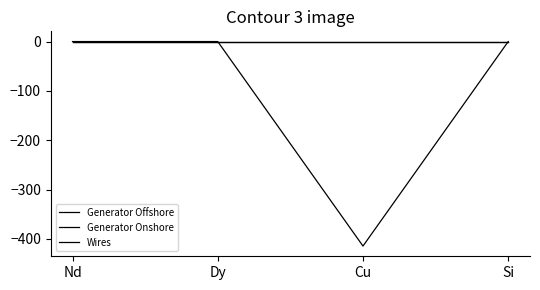

True or false: Generator Offshore and Wires cross at least once.

False